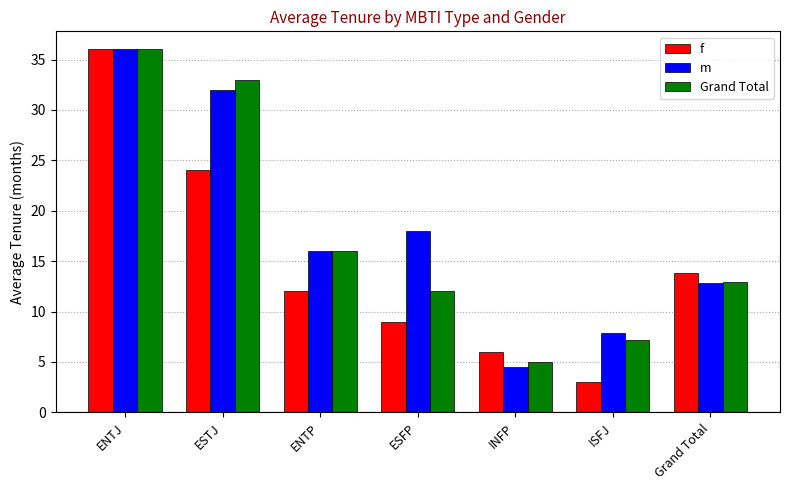

What is the sum of all Grand Total values?

122.1